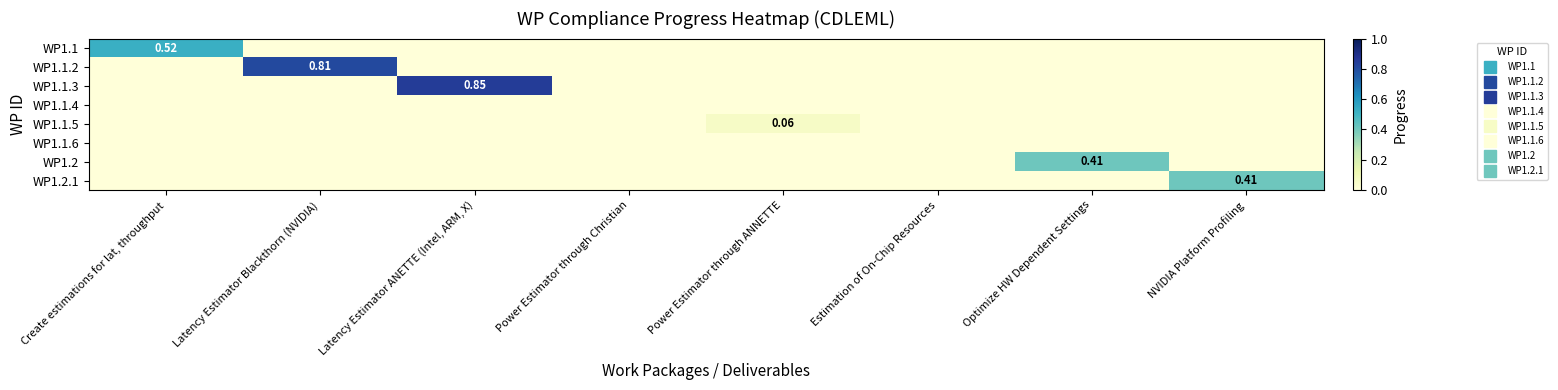

At how many categories does at least one series exceed 0?

6